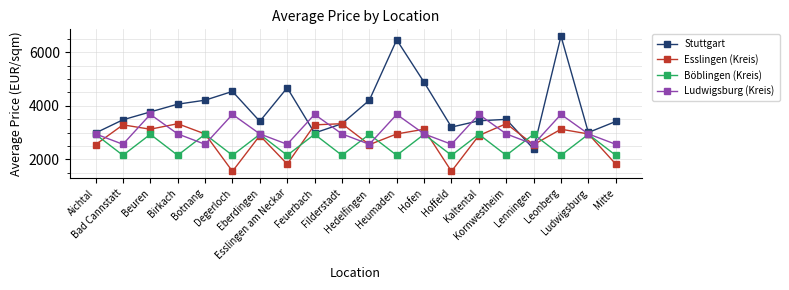

How many data points in Esslingen (Kreis) are less than 2950?

9